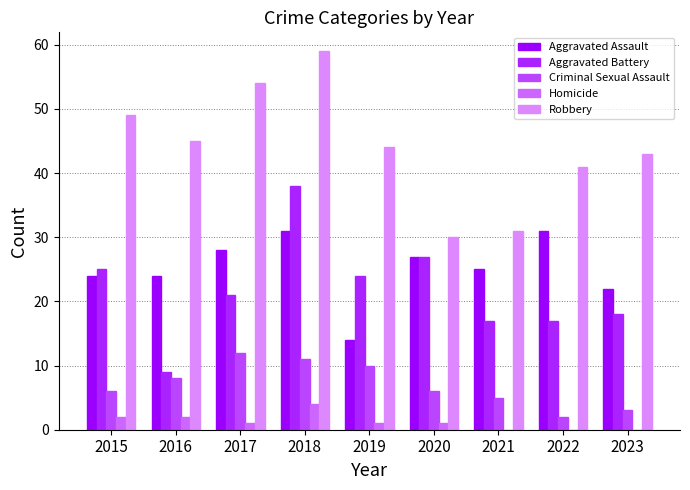

True or false: Criminal Sexual Assault has a value of 19 at 2018.

False